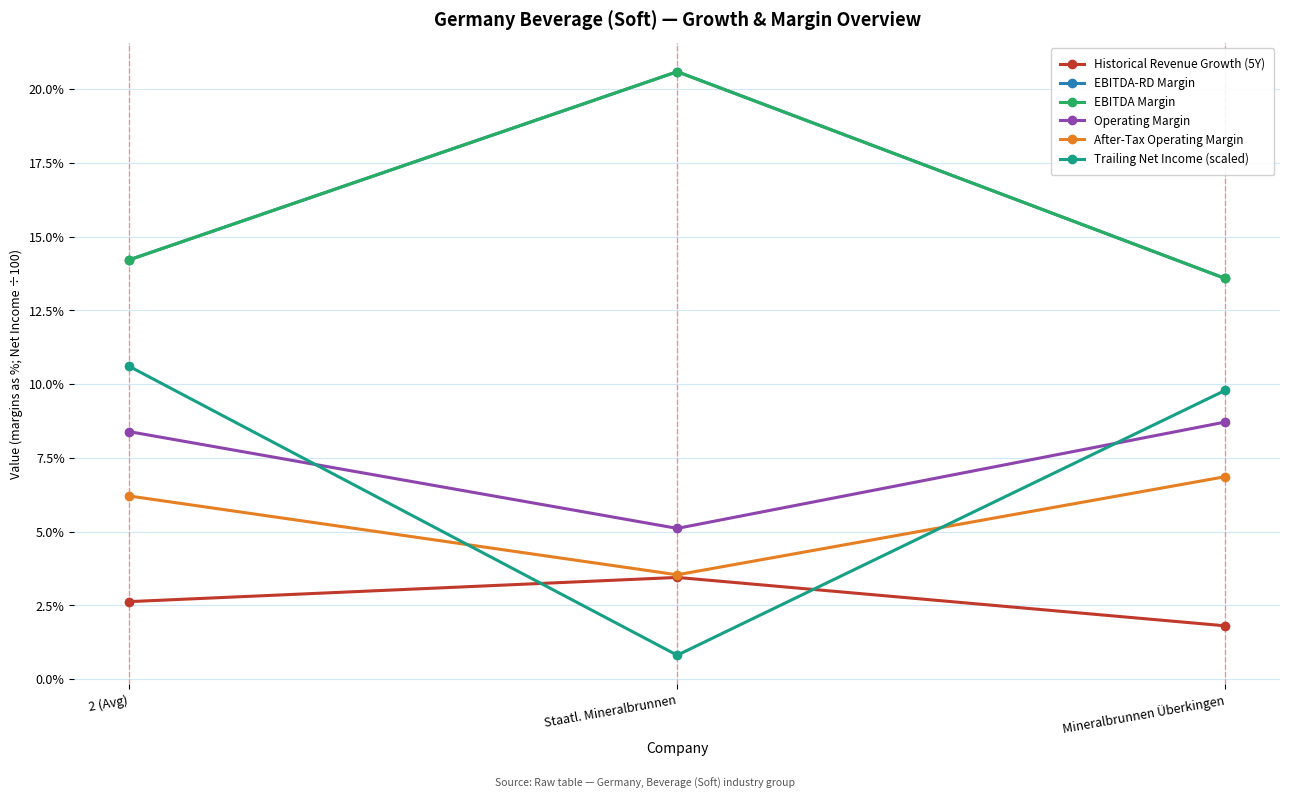

Is this an area chart (filled region under the line)?

No